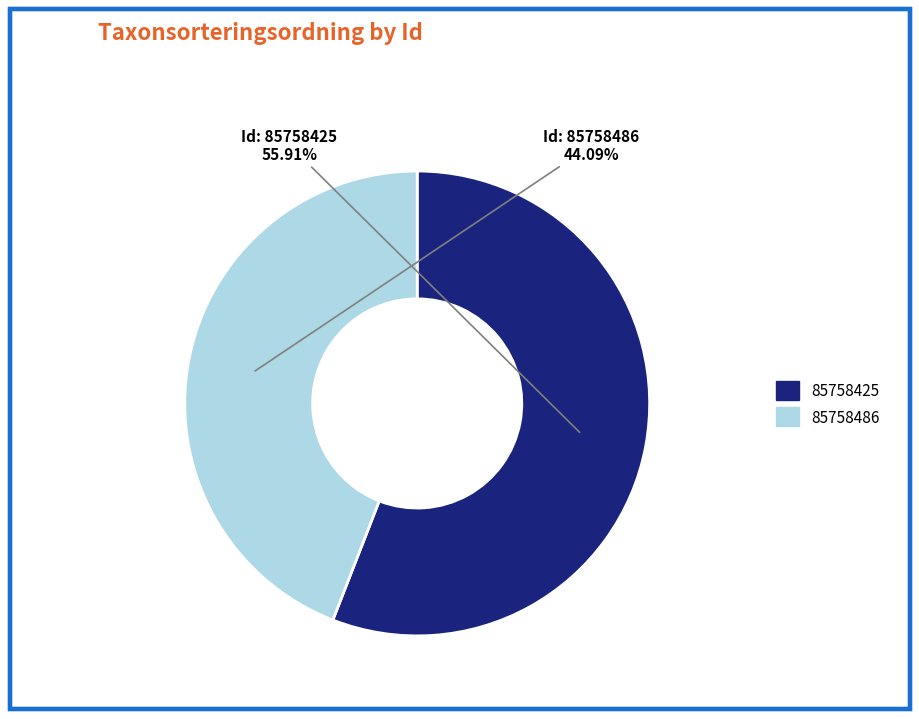

True or false: 85758486 accounts for 44% of the total.

True